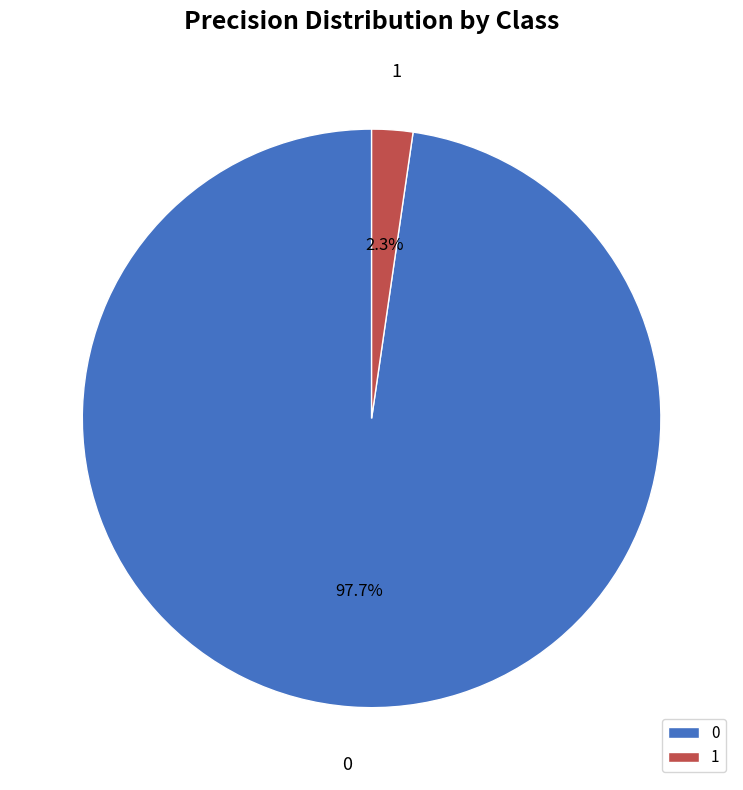

What is the smallest slice in the pie chart?

1